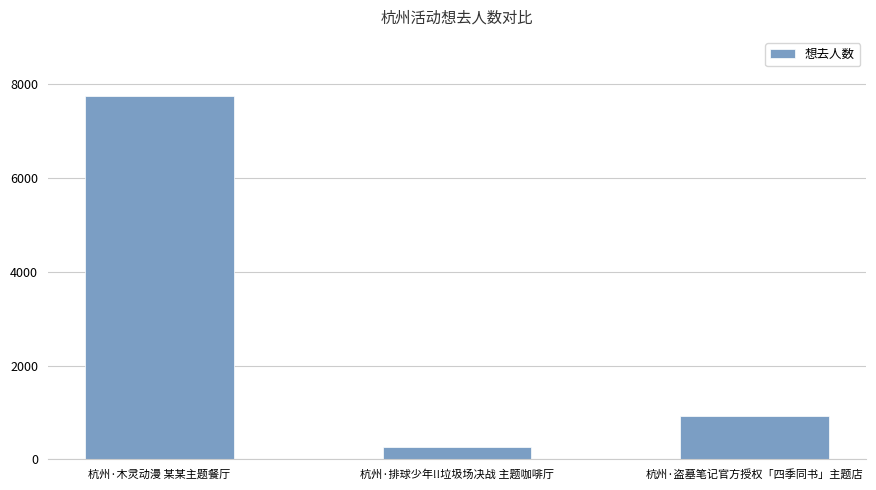

What is the sum of all values?

8930